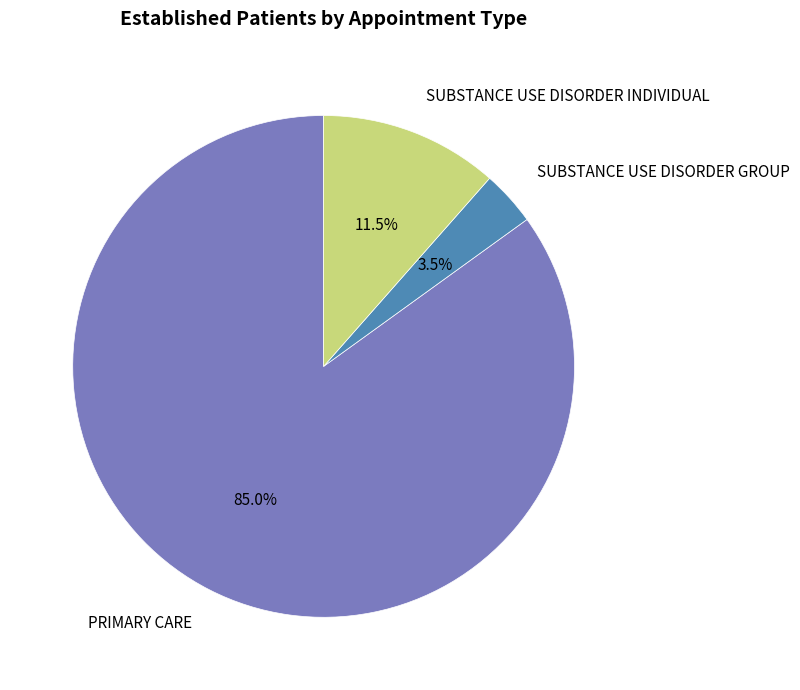

Combined, what portion of the pie is SUBSTANCE USE DISORDER GROUP and PRIMARY CARE?

88.5%